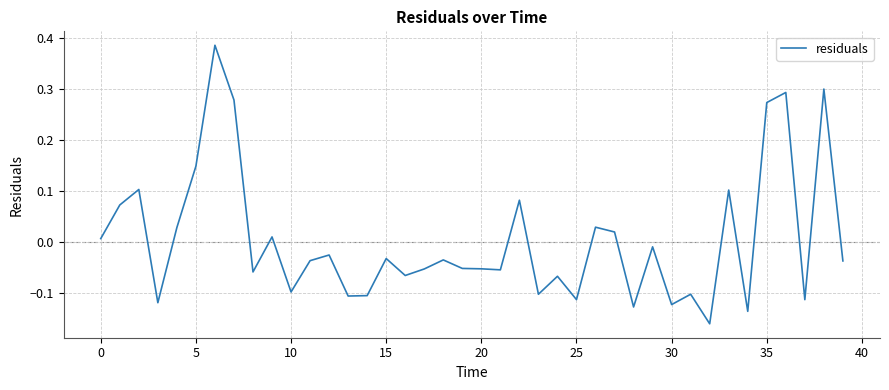

What is the difference between the maximum and minimum values?

0.5